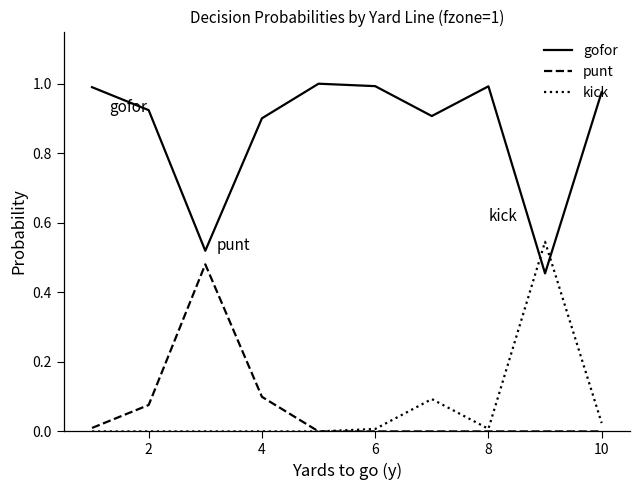

How many lines are shown in the chart?

3